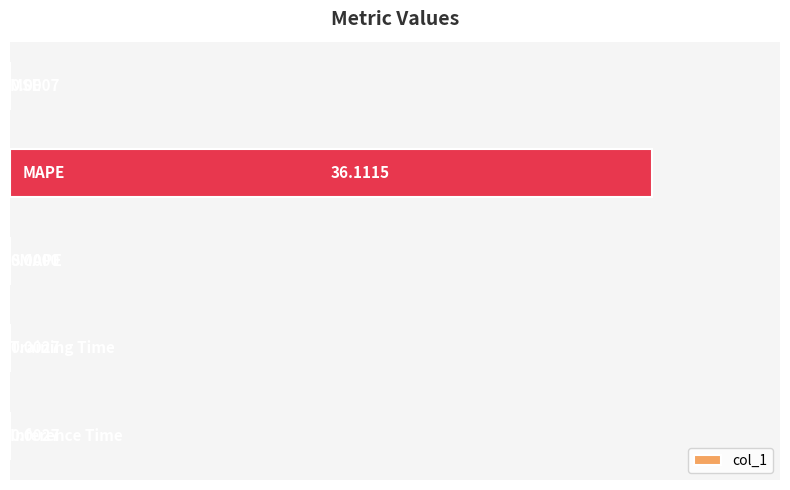

How many values are above zero?

4